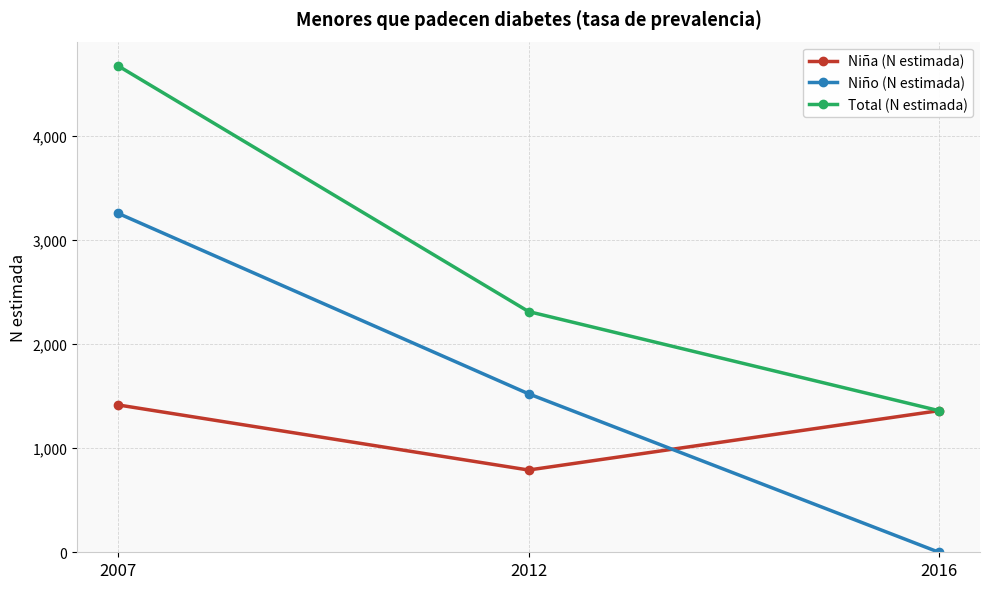

Count the Niño (N estimada) values in the range 0 to 3255.

3